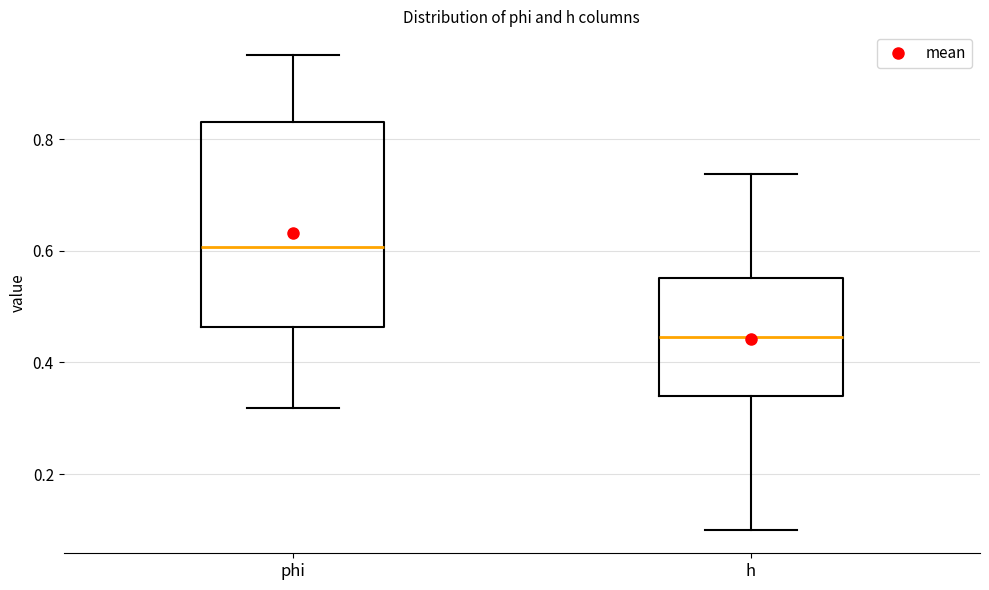

Which box has the highest median line?

phi